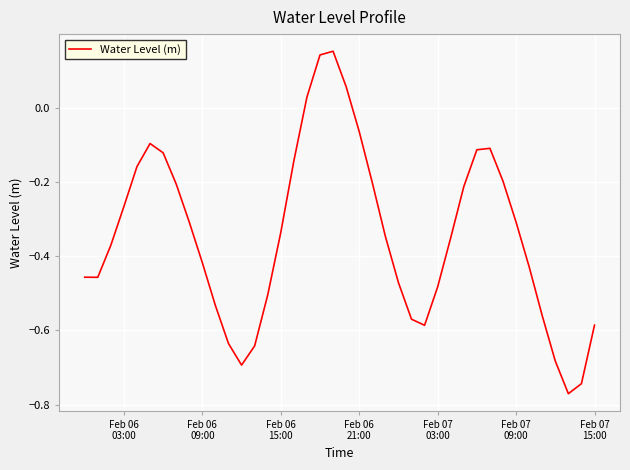

What is the difference between the maximum and second lowest values?

0.9